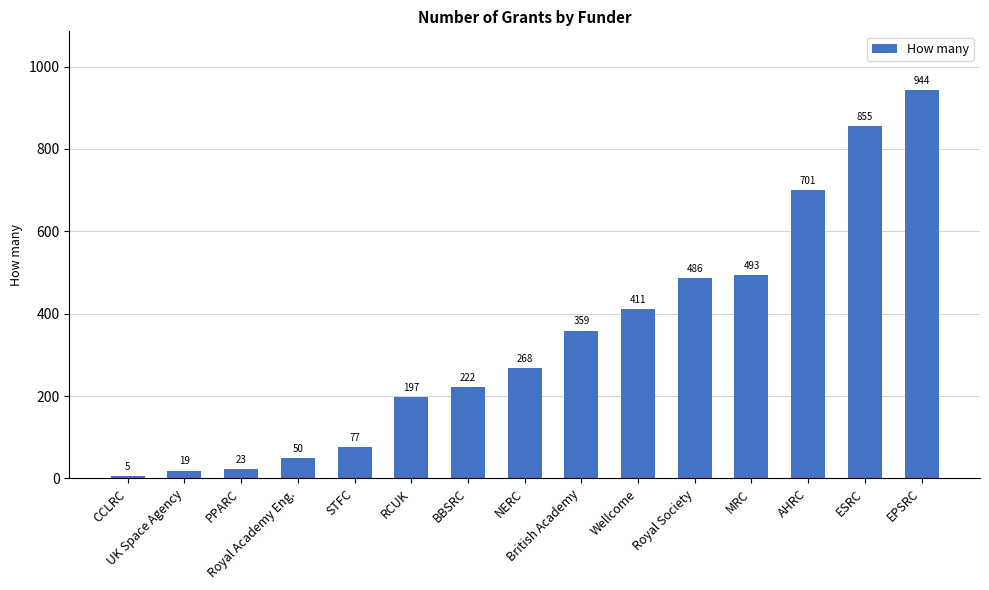

What is the change in value from NERC to ESRC?

+587